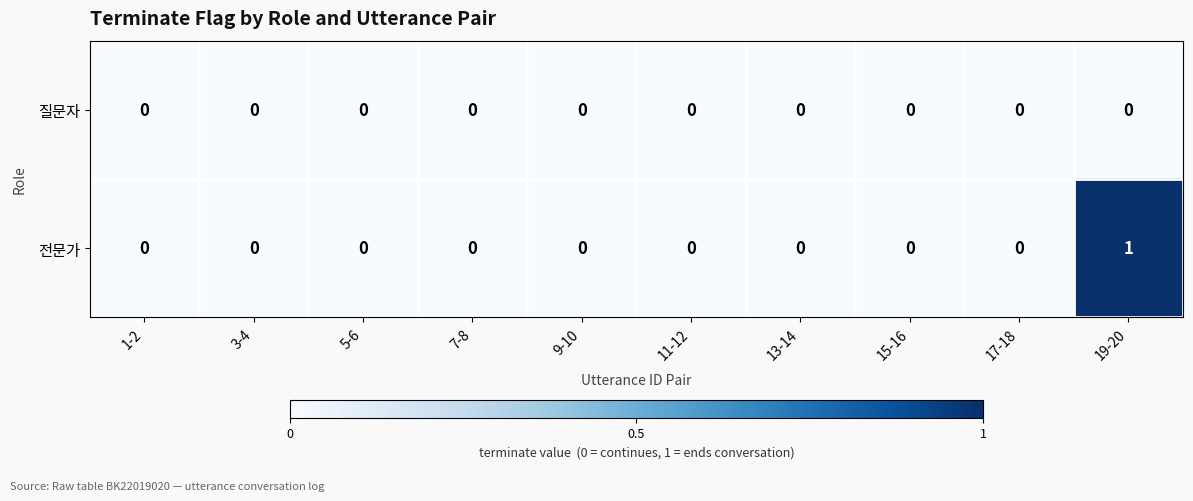

Which category has the highest value across all series?

19-20